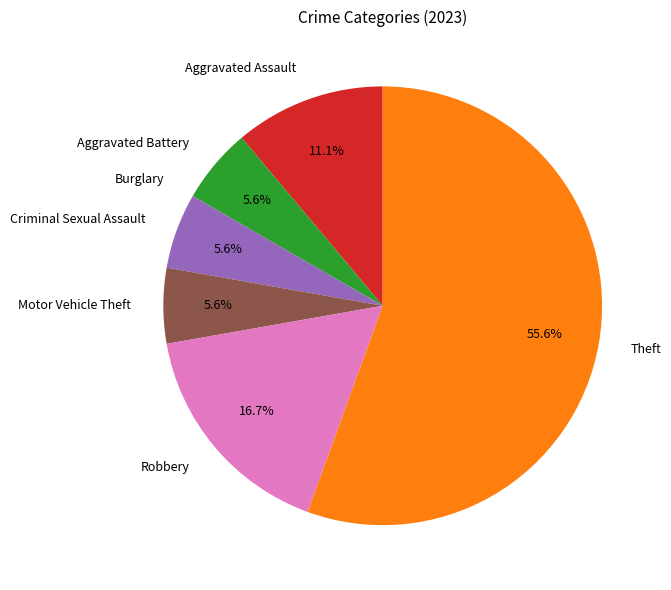

To the nearest percent, what portion does Criminal Sexual Assault represent?

6%